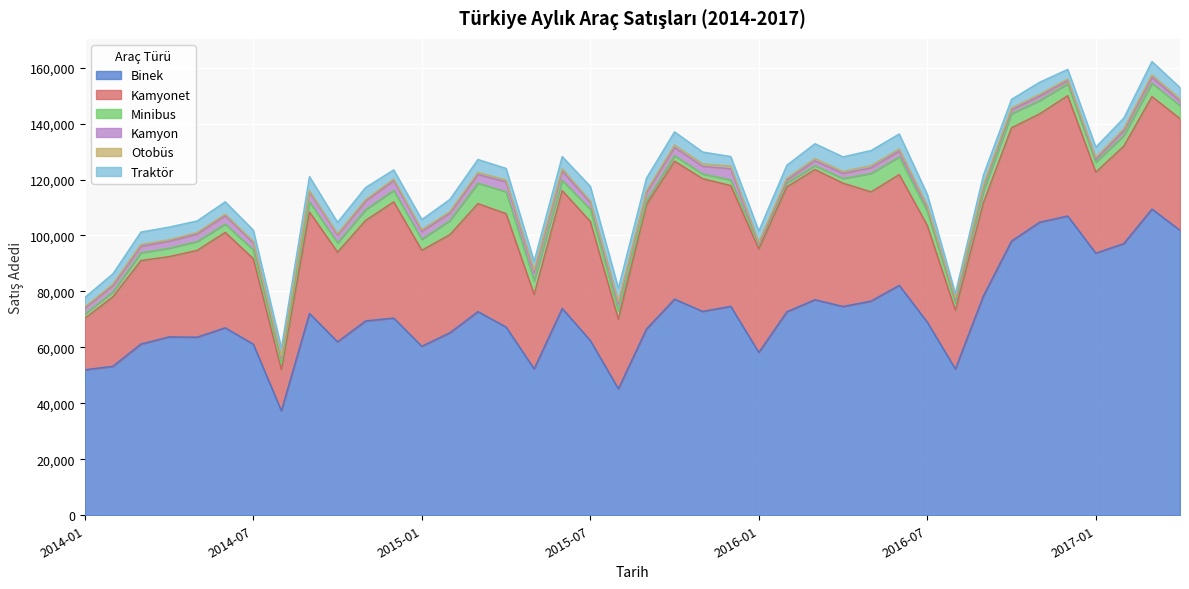

What is the sum of the Traktör values at 2016-06 and 2014-08?

8265